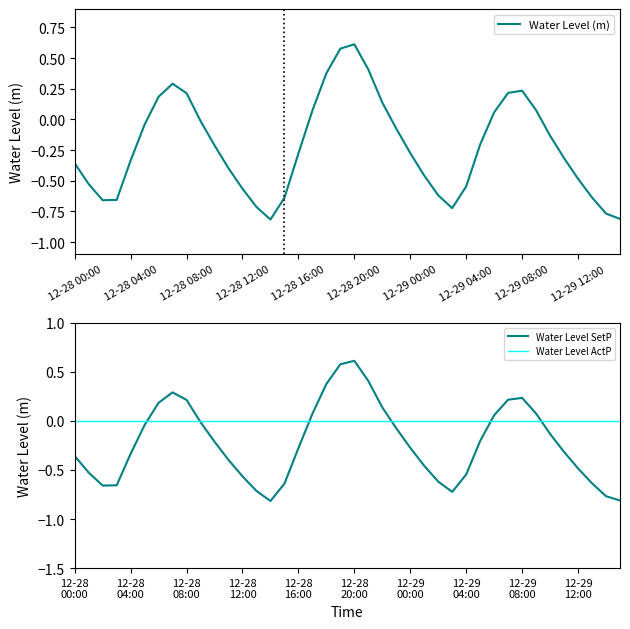

How many data points in Water Level SetP are less than 0?

27